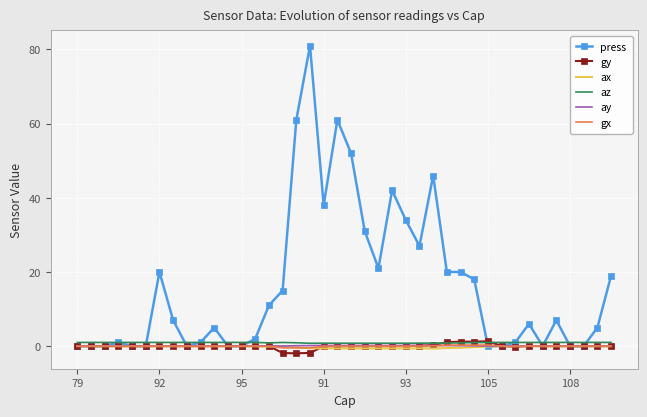

What is the difference between the maximum and minimum values in the ay series?

0.2